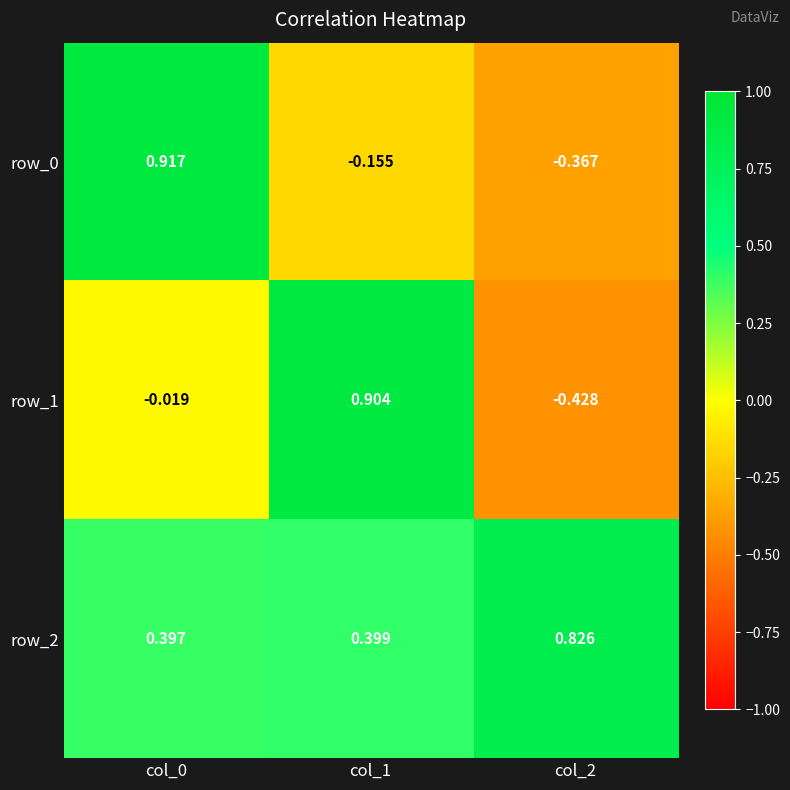

Is the value of row_1 at col_1 greater than the value of row_0 at col_1?

Yes